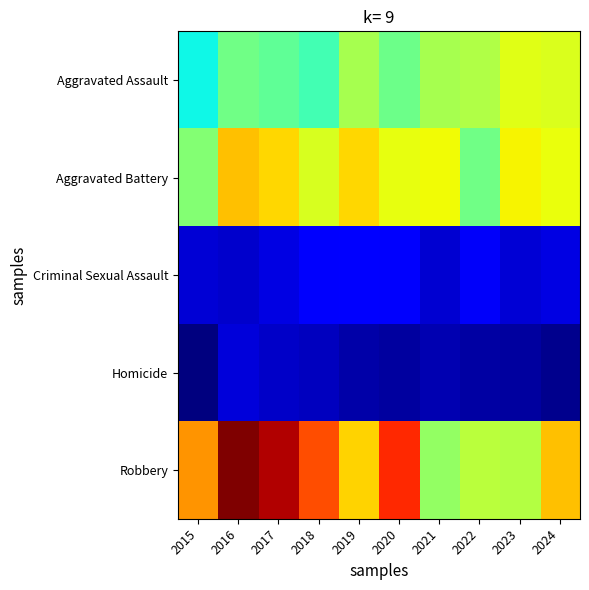

At which category is the sum across all series the highest?

2016